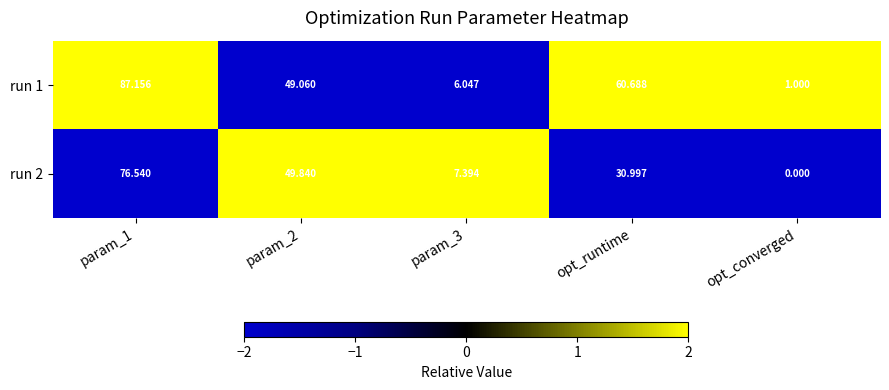

At which label is run 2 closest to 38?

opt_runtime